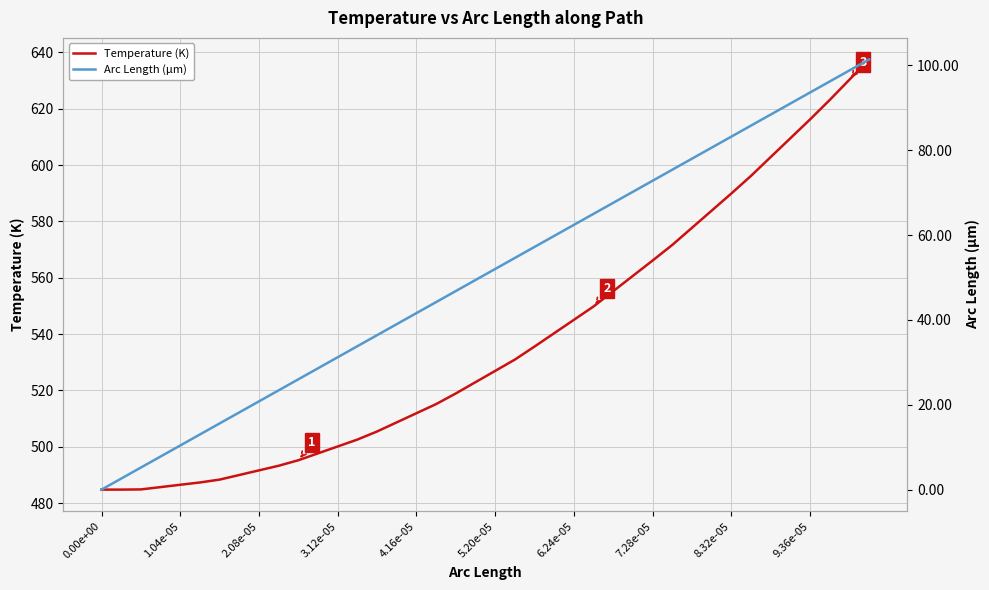

The Temperature (K) series shows 163.0 at 9.36e-05. True or false?

False